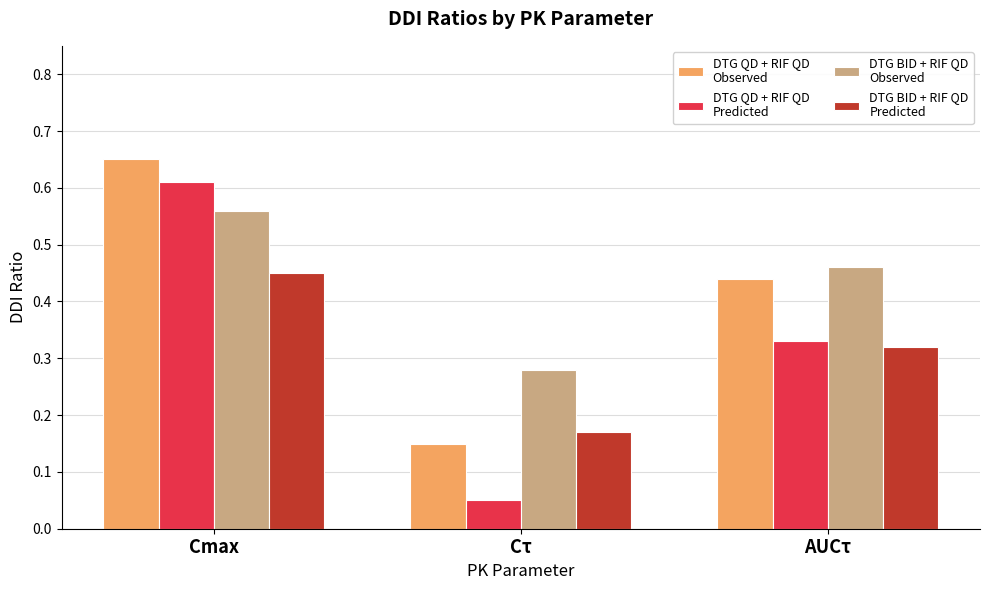

Which category has the lowest value across all series?

Cτ